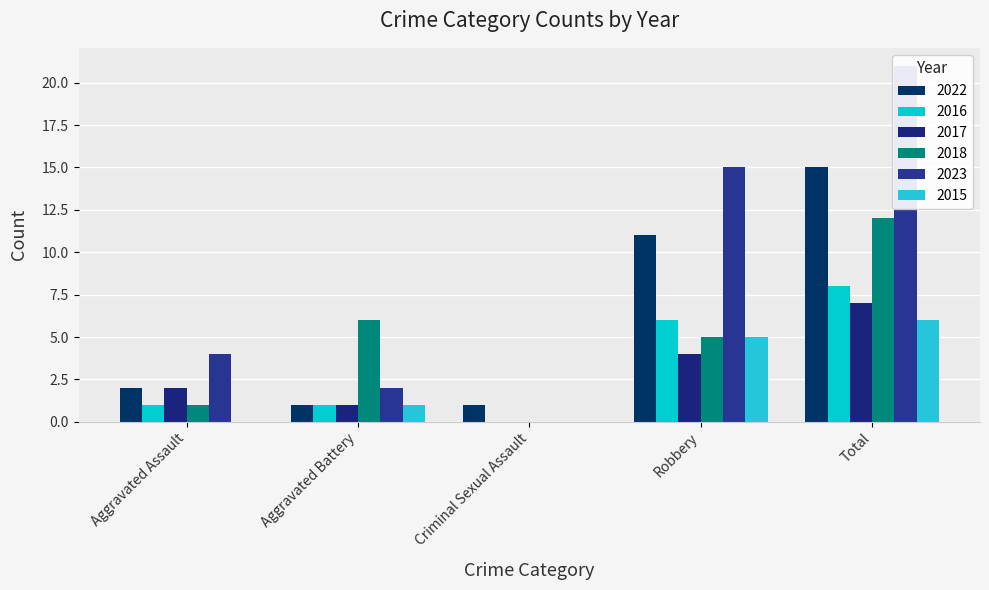

At which label is 2023 closest to 10?

Robbery